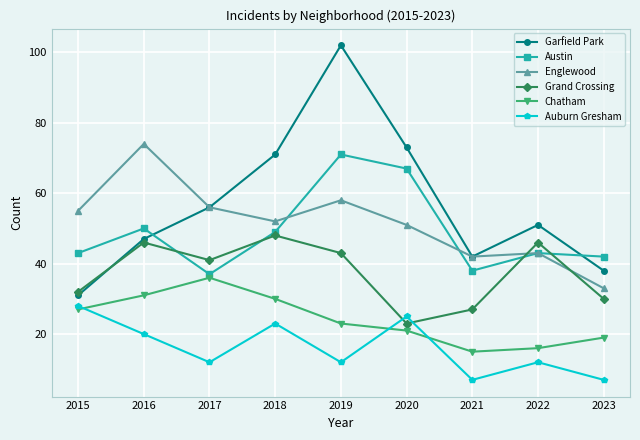

At which category does Grand Crossing reach its first local peak?

2016